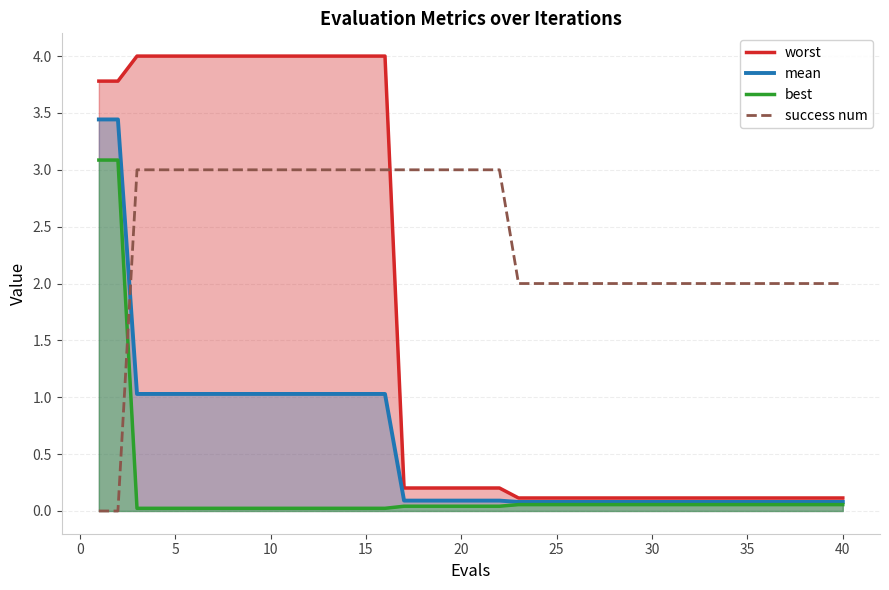

Does the chart have visible grid lines?

Yes